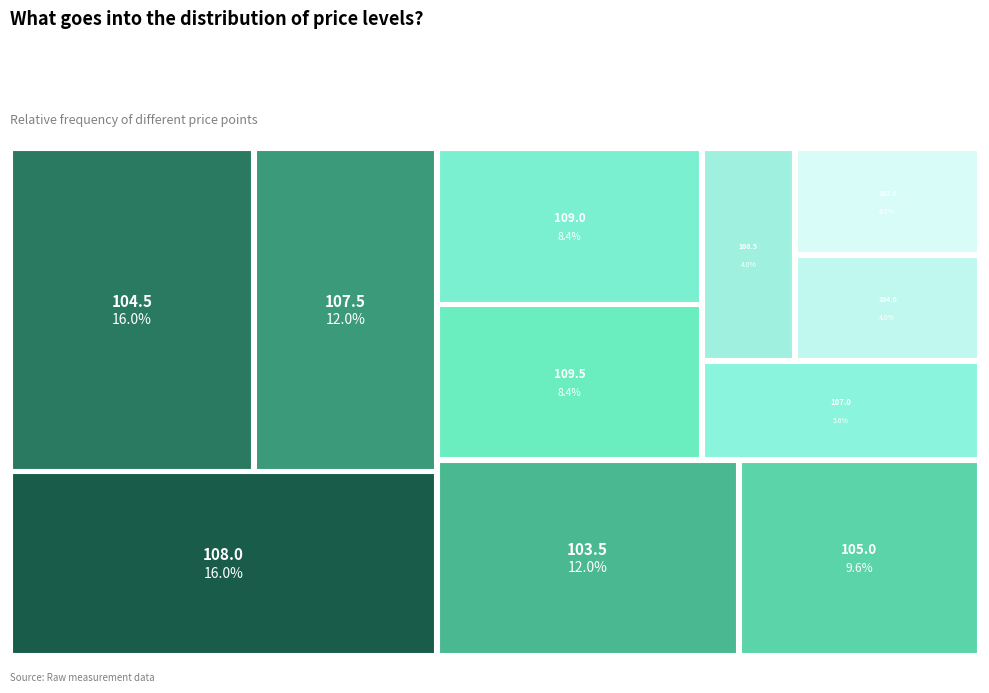

Is it true that 103.0 is 4% of the pie?

True